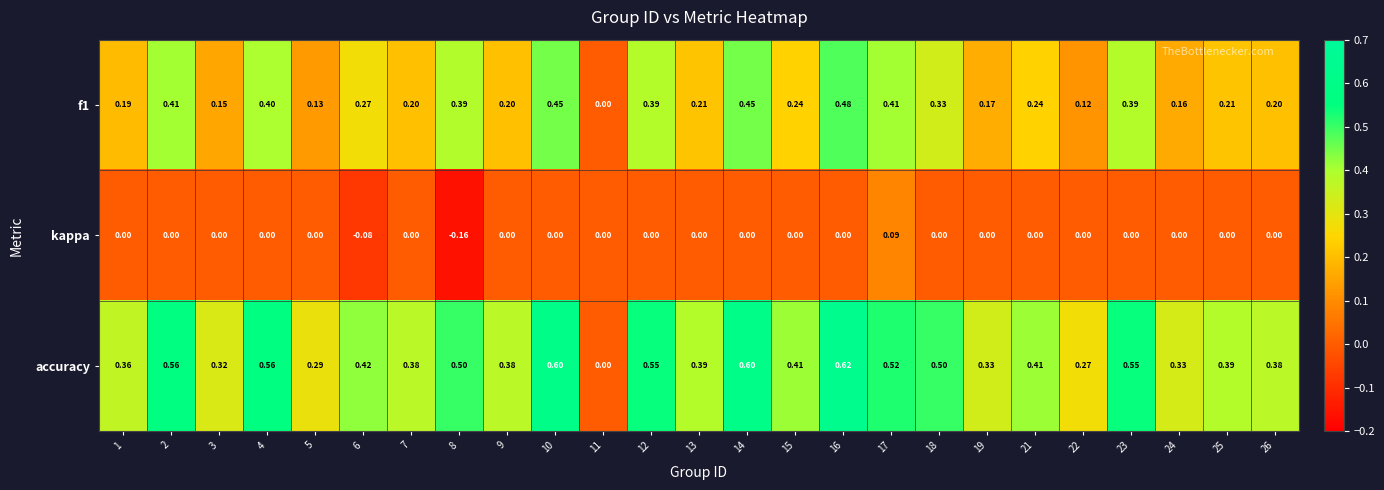

Which series has the widest spread of values?

accuracy